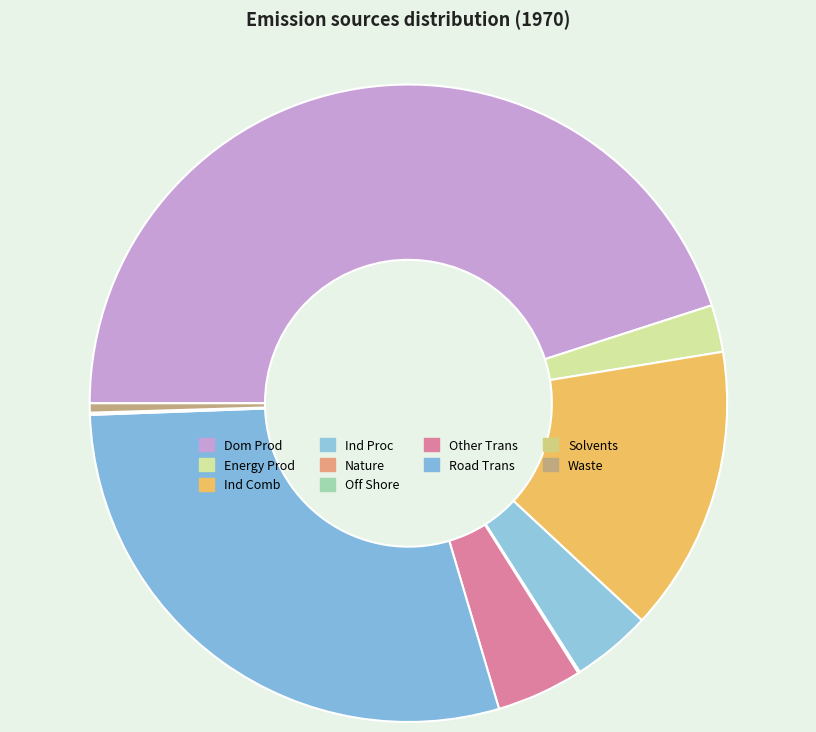

Which has a higher value, Waste or Solvents?

Waste